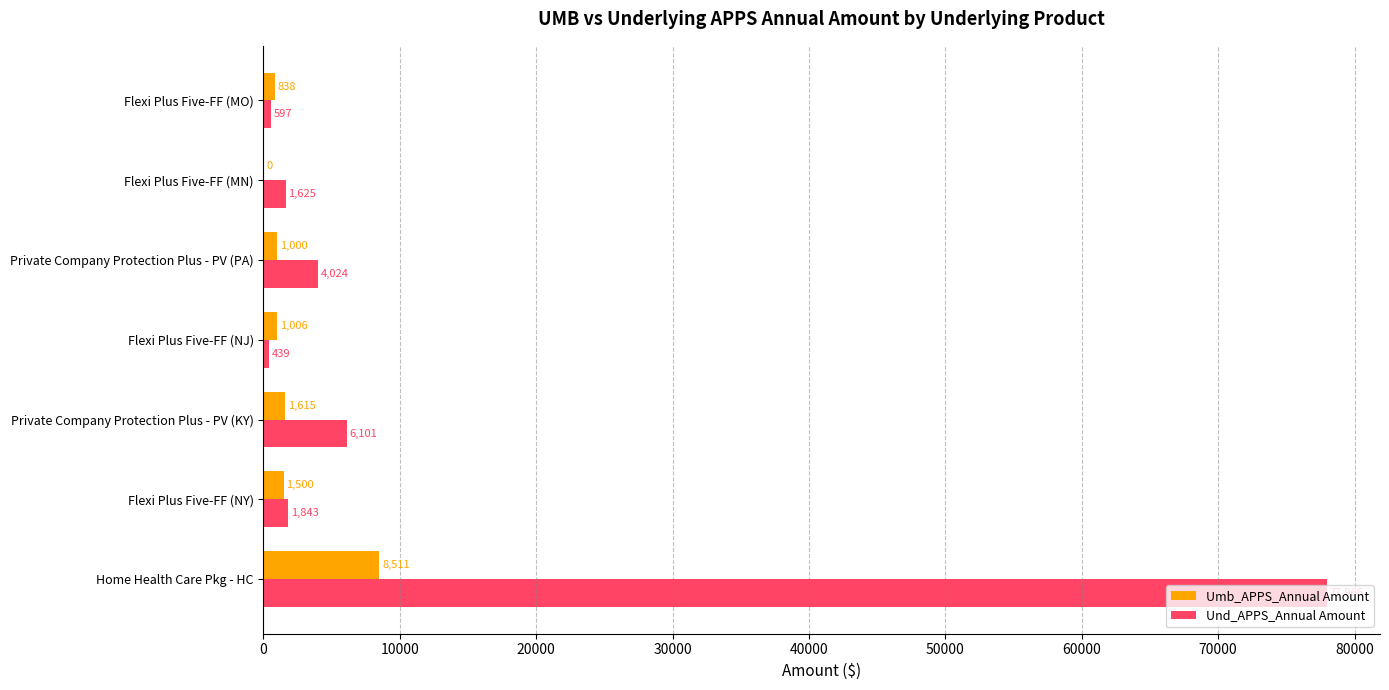

What is the sum of the Und_APPS_Annual Amount values at Flexi Plus Five-FF (NJ) and Home Health Care Pkg - HC?

78405.0